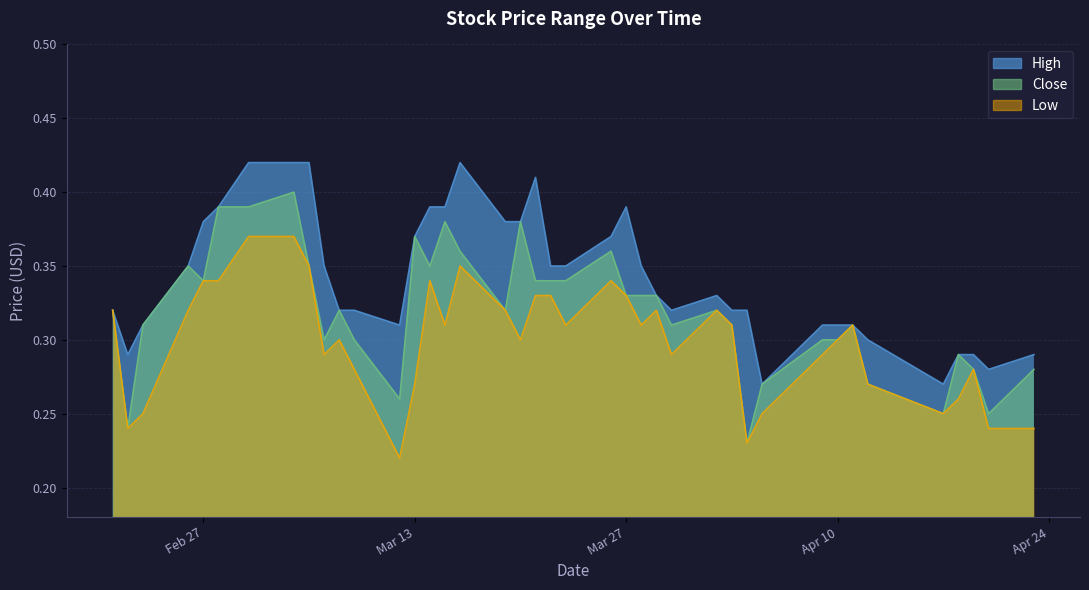

What is the total value across all series at 2018-03-19?

1.0